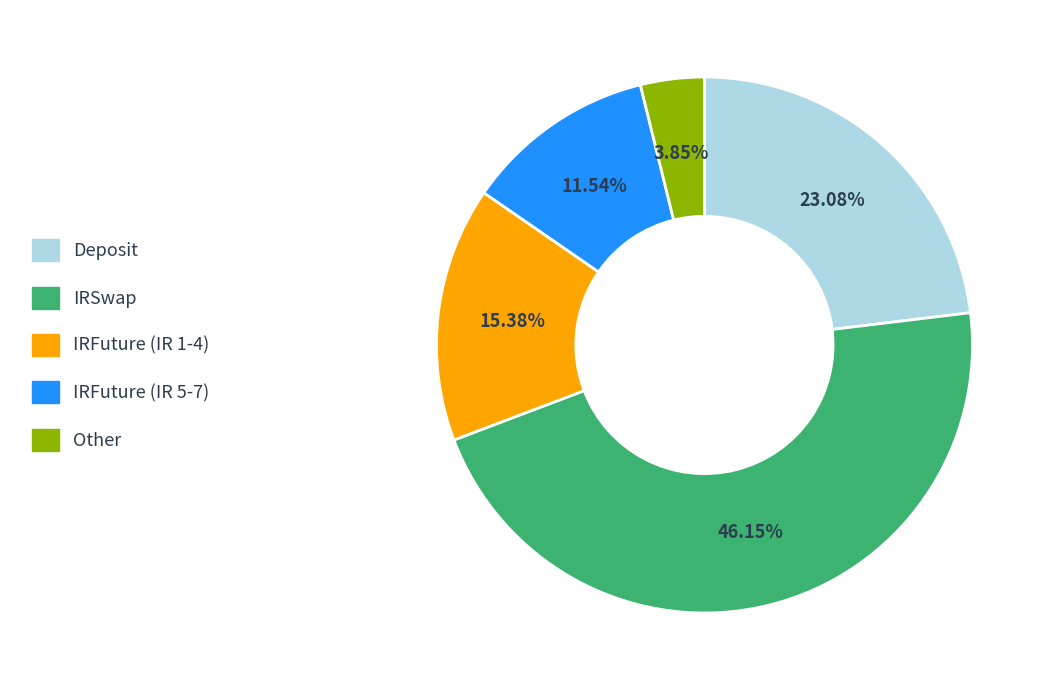

What is the smallest slice in the pie chart?

Other